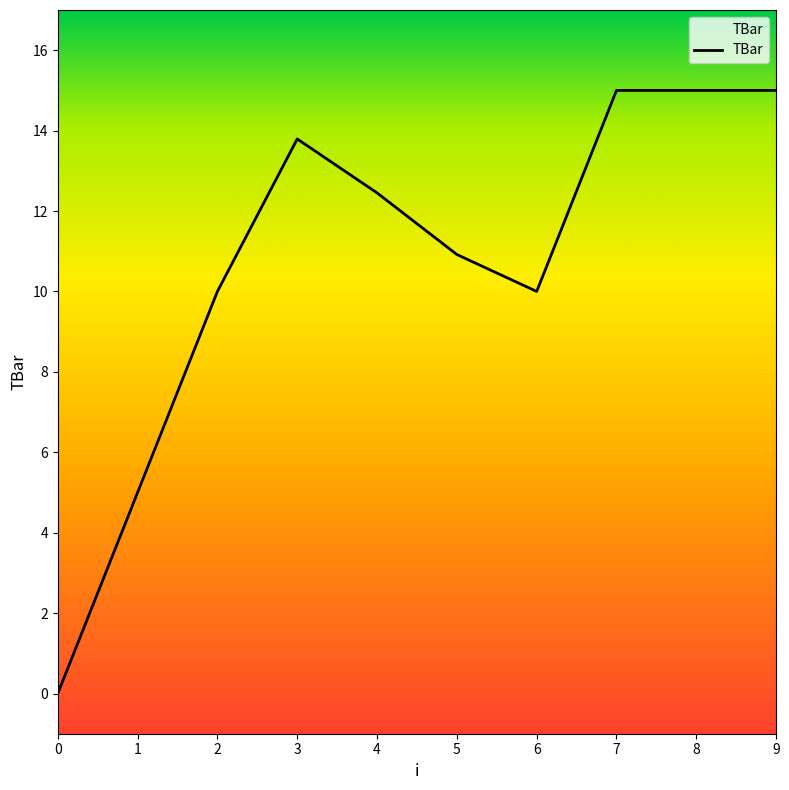

Approximately how many times larger is the value at 6 compared to 5?

0.9